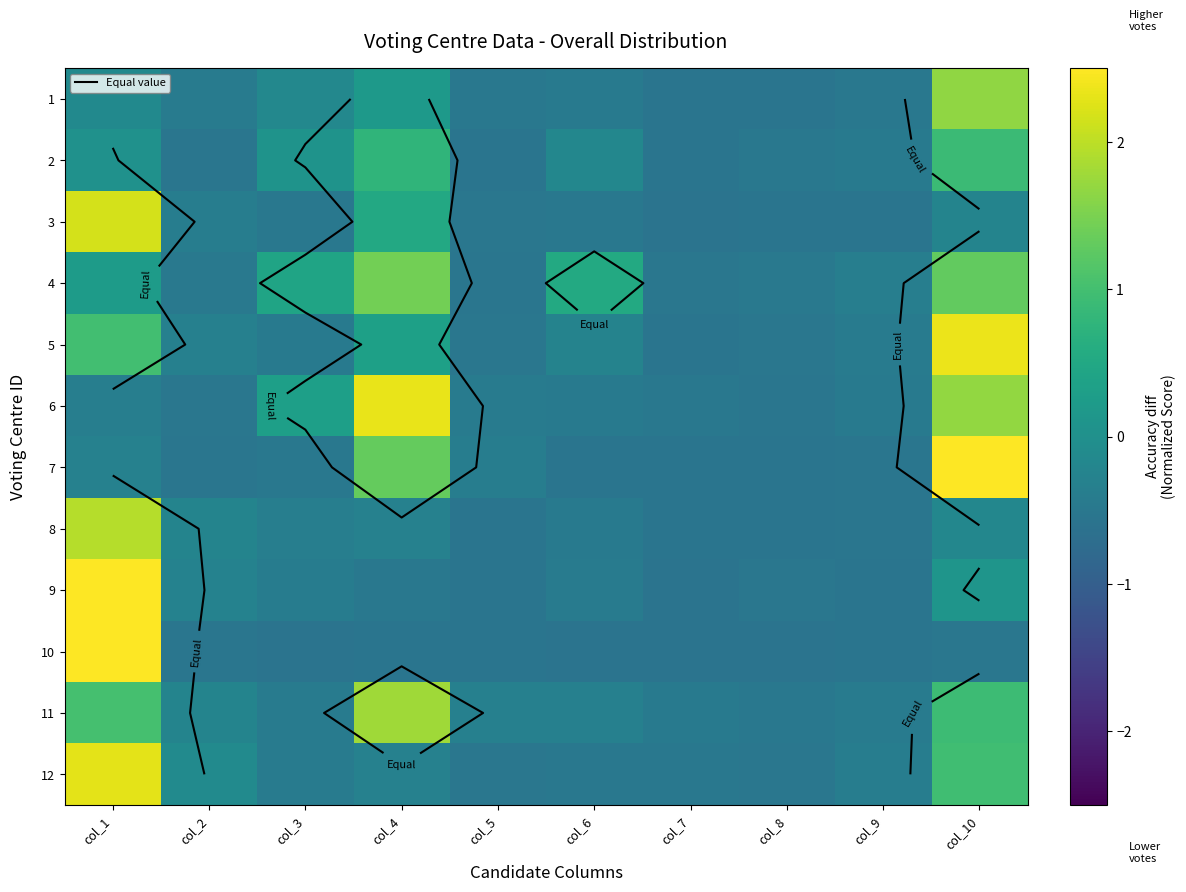

The 2 series shows -0.1 at col_7. True or false?

False